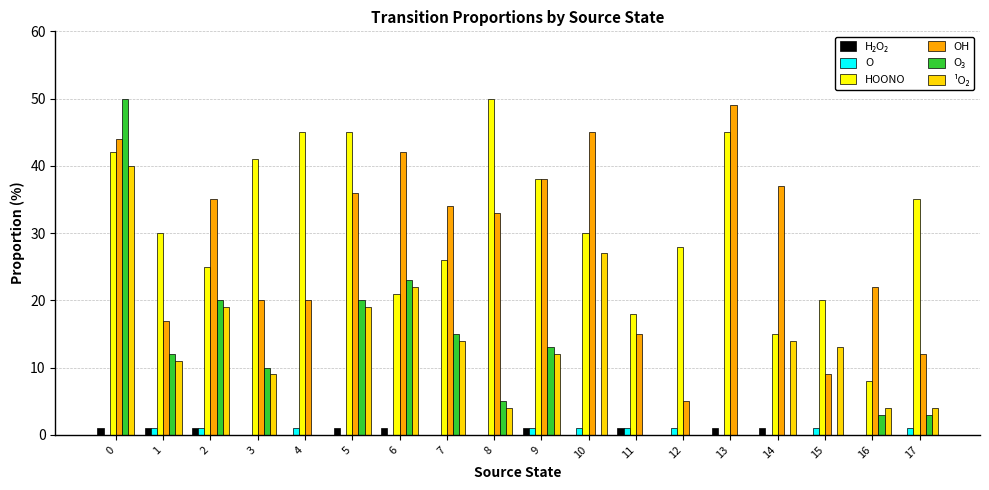

What is the maximum value for O?

1